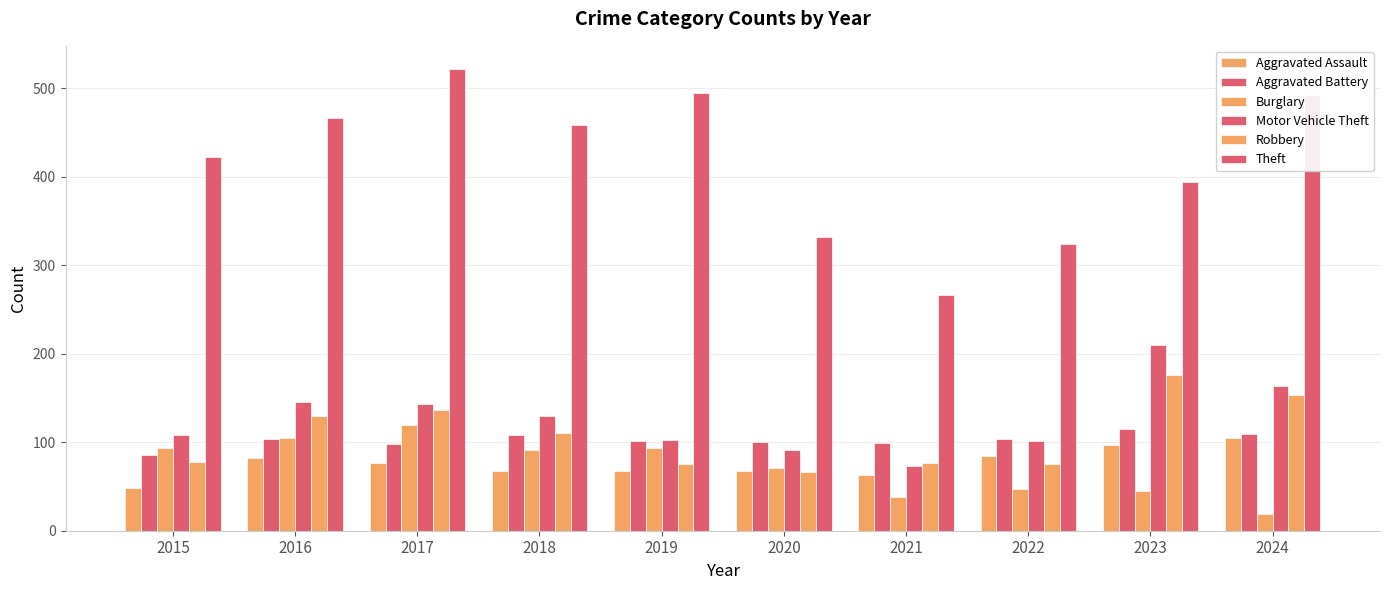

Count the number of categories in the chart.

10